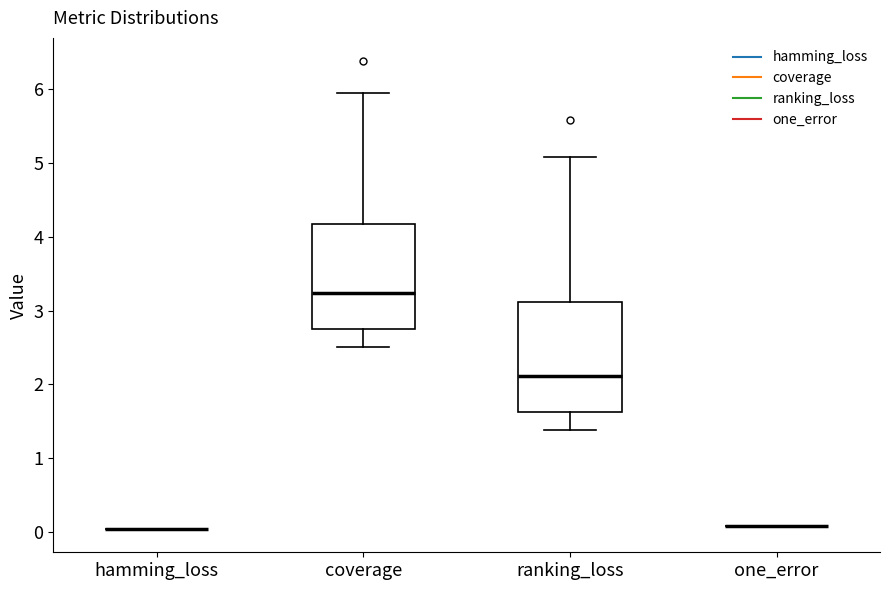

Reading left to right, read every box against the y-axis: the position of its median line, the range the box covers, and the ends of its whiskers. The values are not printed on the chart, so give them approximately, as read against the axis.

hamming_loss: box collapsed to a line at 0.0, whiskers 0.0 to 0.0
coverage: median 3.2, box 2.8 to 4.2, whiskers 2.5 to 5.9
ranking_loss: median 2.1, box 1.6 to 3.1, whiskers 1.4 to 5.1
one_error: box collapsed to a line at 0.1, whiskers 0.1 to 0.1